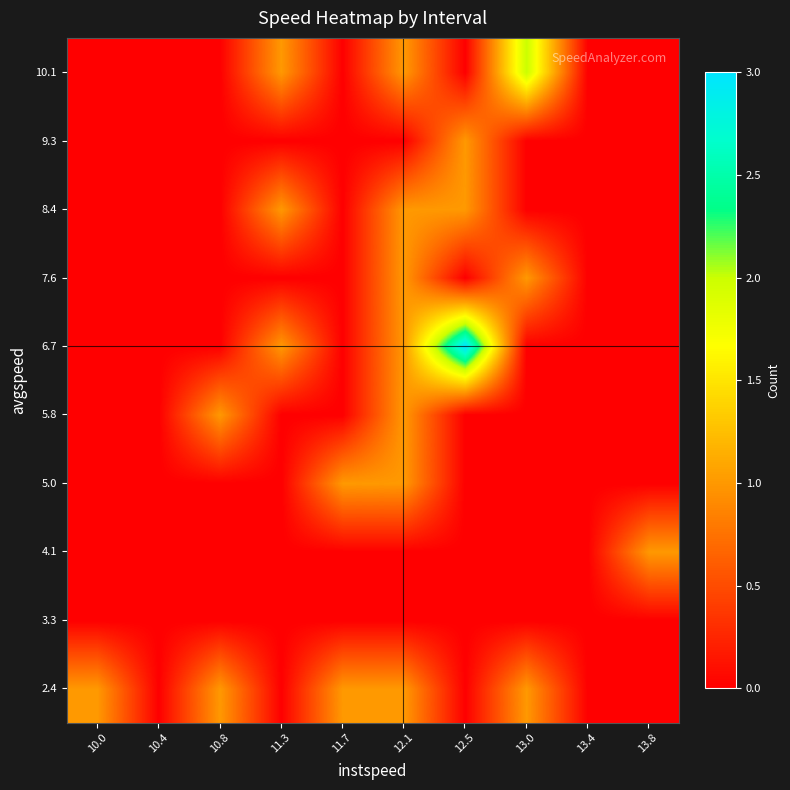

How many categories are shown in the chart?

10